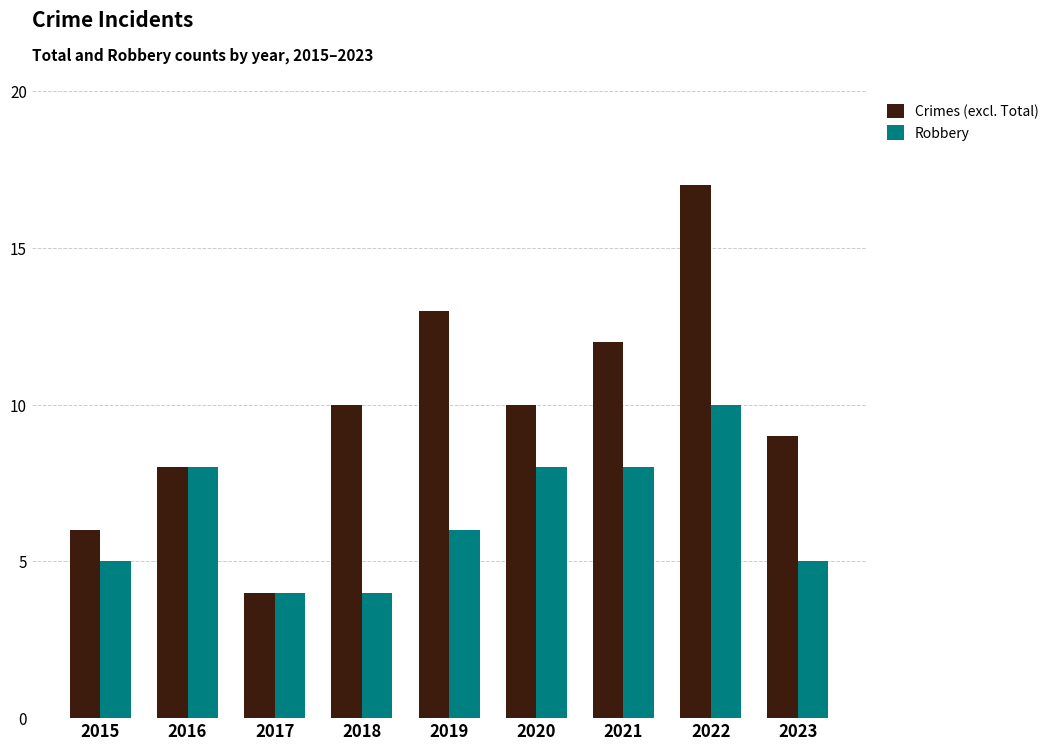

Rank the series by their maximum value, from highest to lowest.

Crimes (excl. Total), Robbery